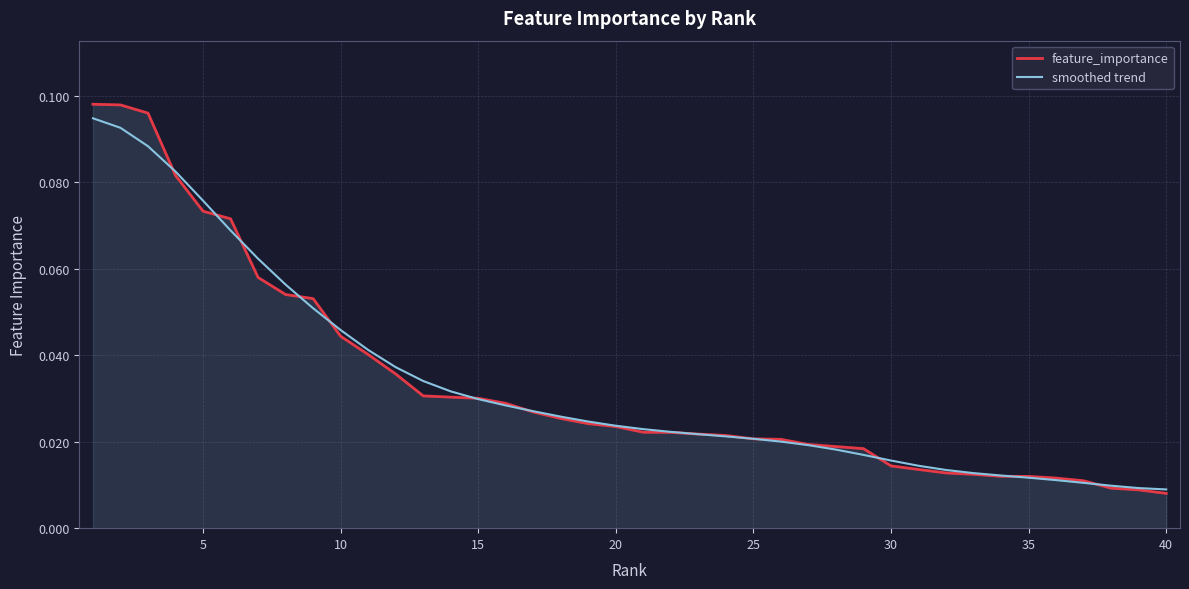

What is the sum of all smoothed trend values?

1.3